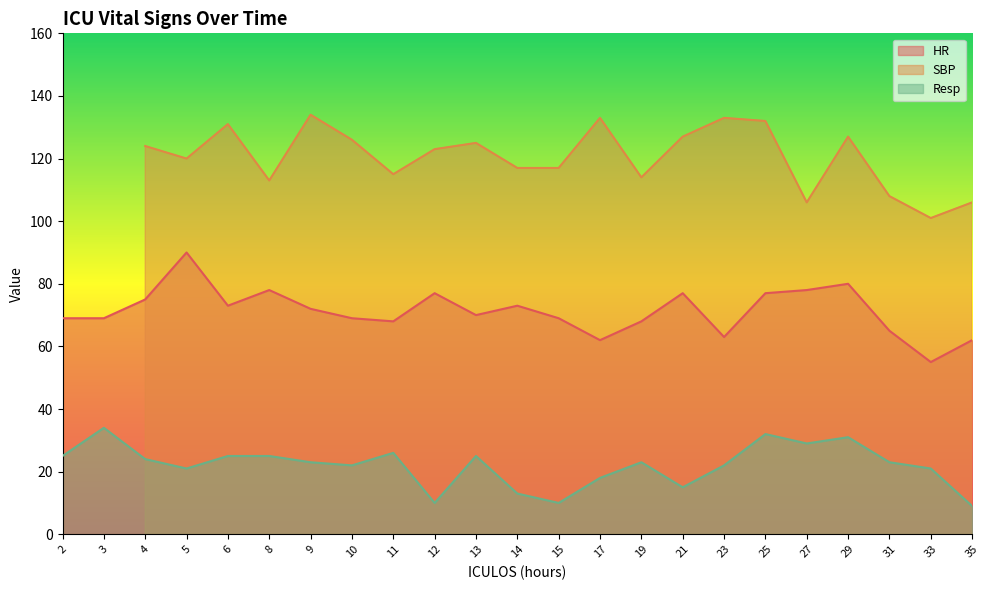

What is the average value of the HR series?

71